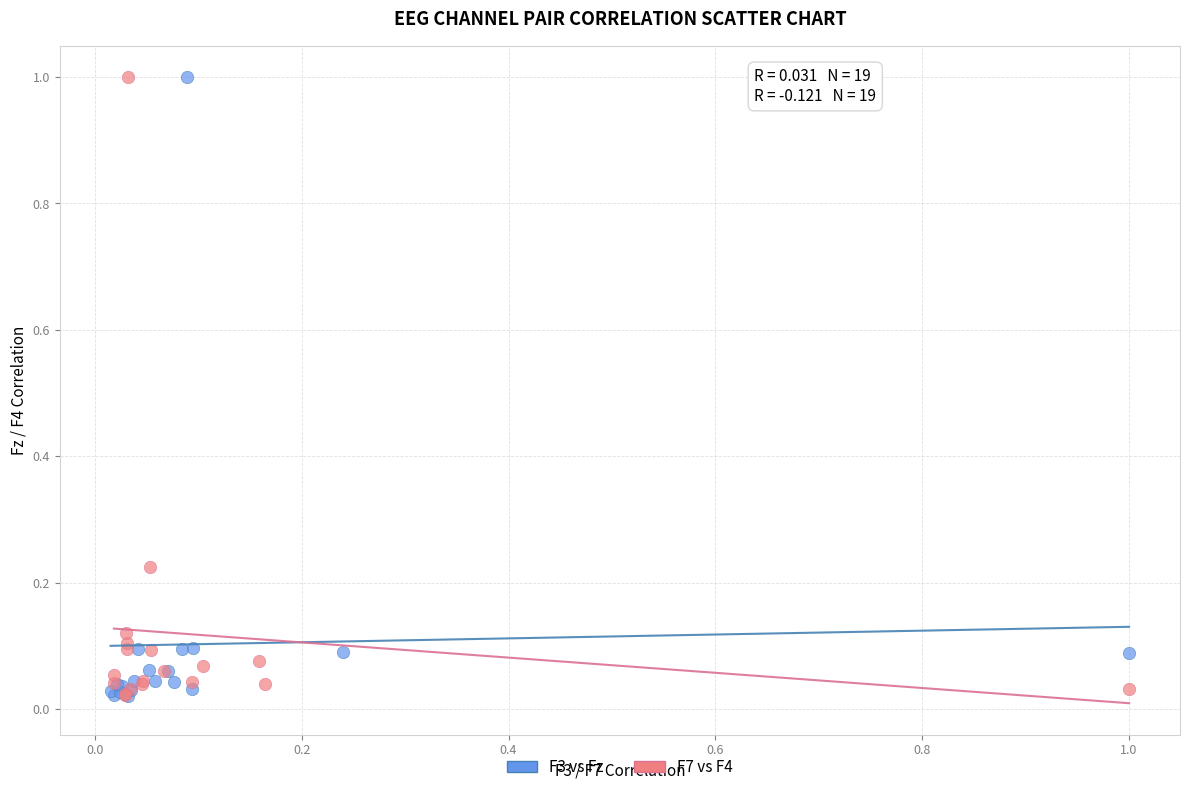

What are all the series names shown in the legend?

F3 vs Fz, F7 vs F4